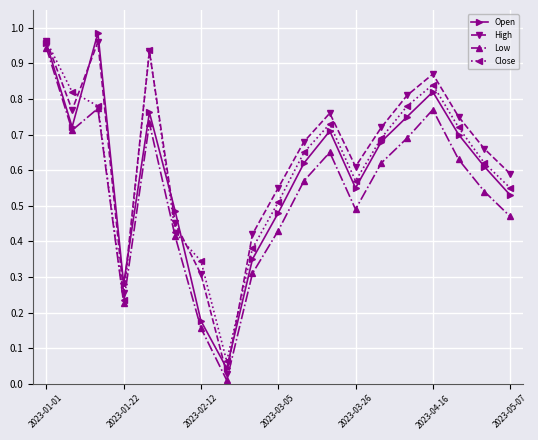

In High, how many points are higher than both neighbors (excluding endpoints)?

4